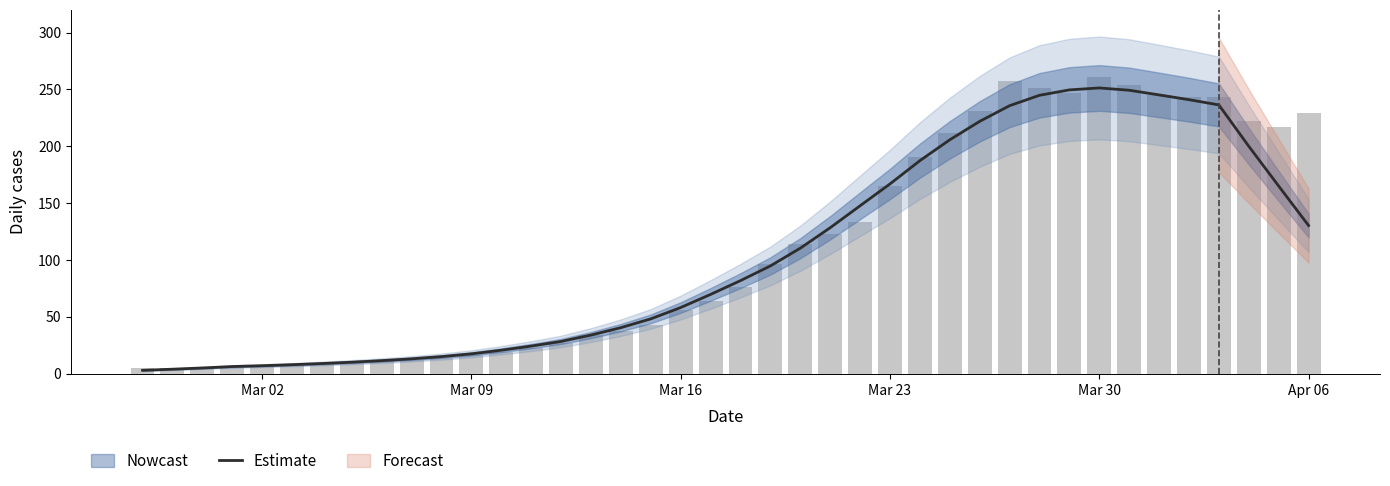

The Estimate series shows 284.6 at Mar 23. True or false?

False